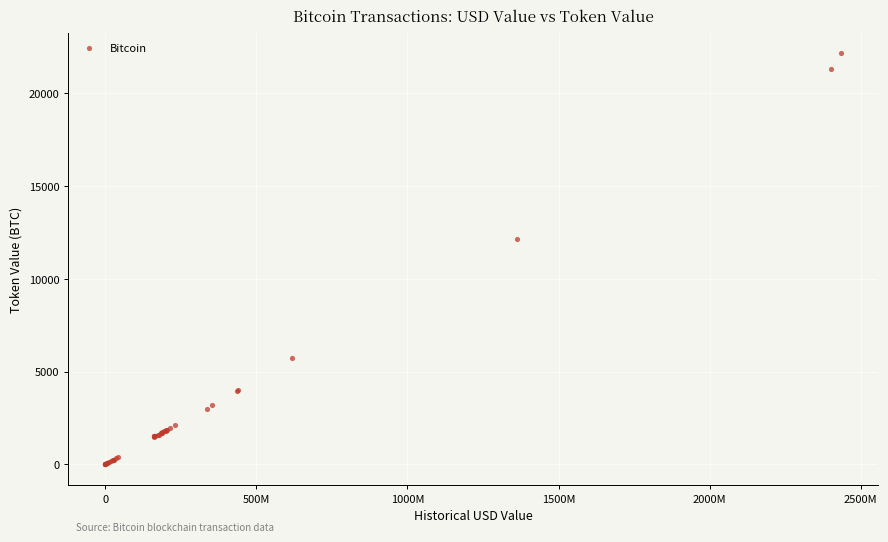

What Y value in the scatter plot is closest to 11084?

12163.9